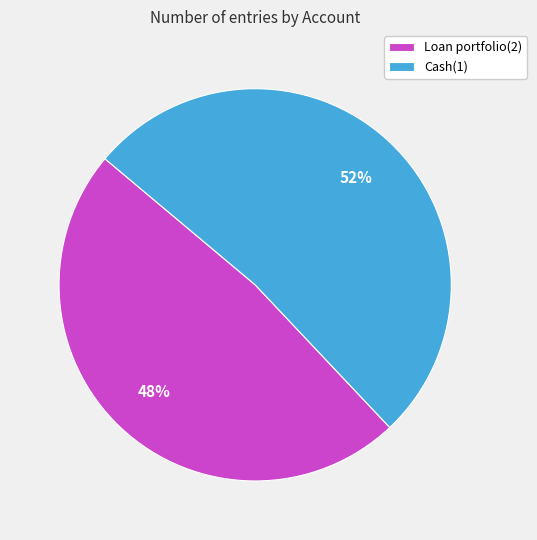

Which has a higher value, Loan portfolio(2) or Cash(1)?

Cash(1)